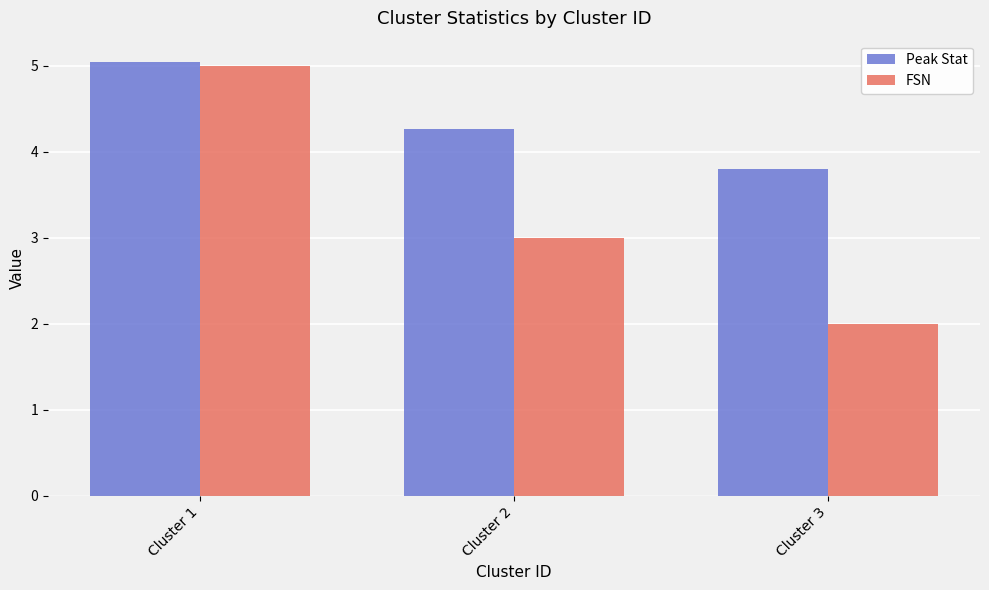

Reading left to right, transcribe all the data shown in this chart.

Peak Stat: Cluster 1=5.0	Cluster 2=4.3	Cluster 3=3.8
FSN: Cluster 1=5.0	Cluster 2=3.0	Cluster 3=2.0